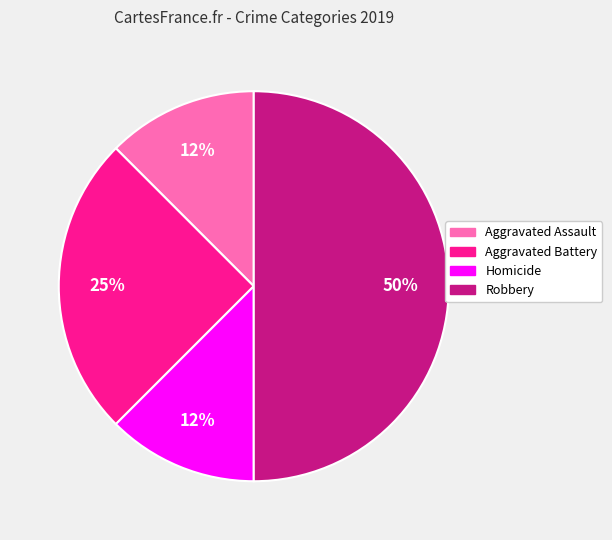

Does Aggravated Battery represent more than half of the total?

No